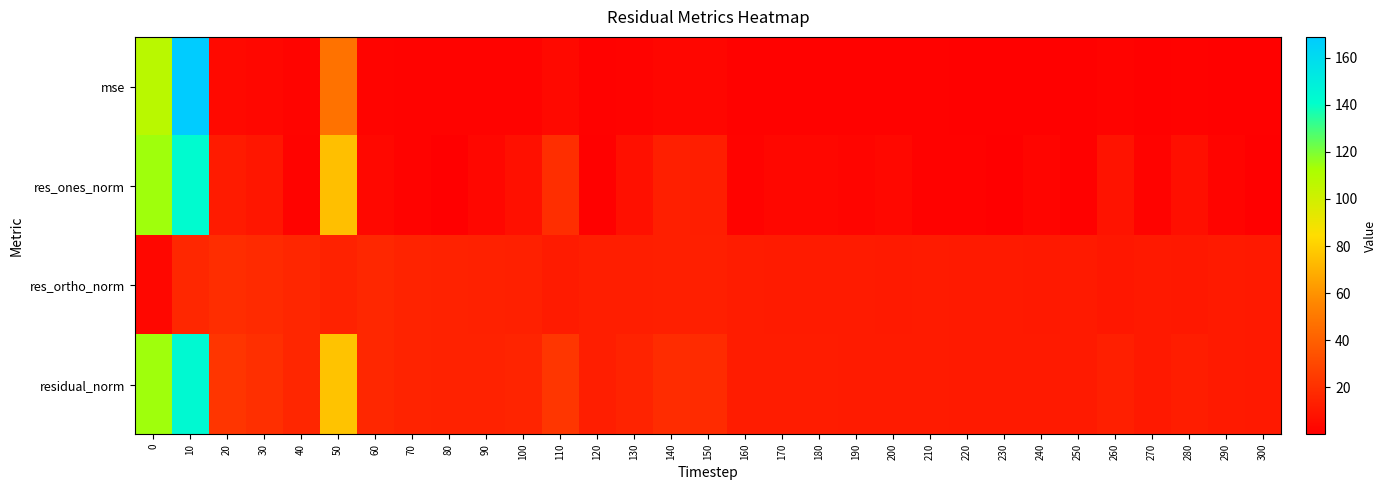

List the series in order of their peak value, lowest first.

res_ortho_norm, res_ones_norm, residual_norm, mse